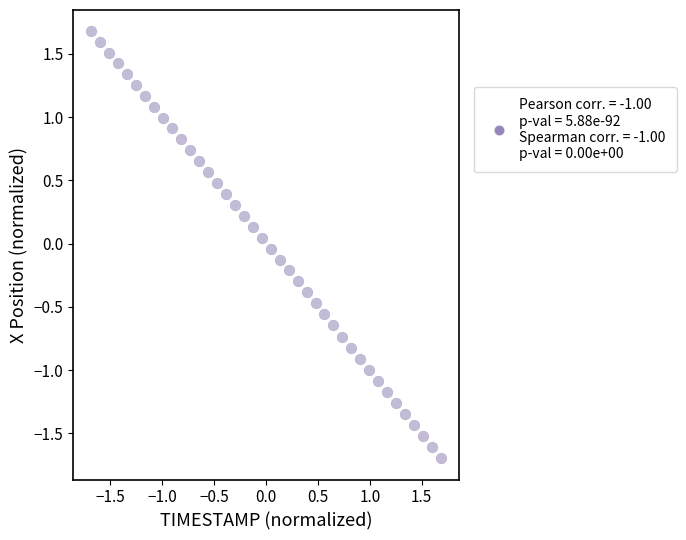

What is the range of Y values (max minus min)?

3.4